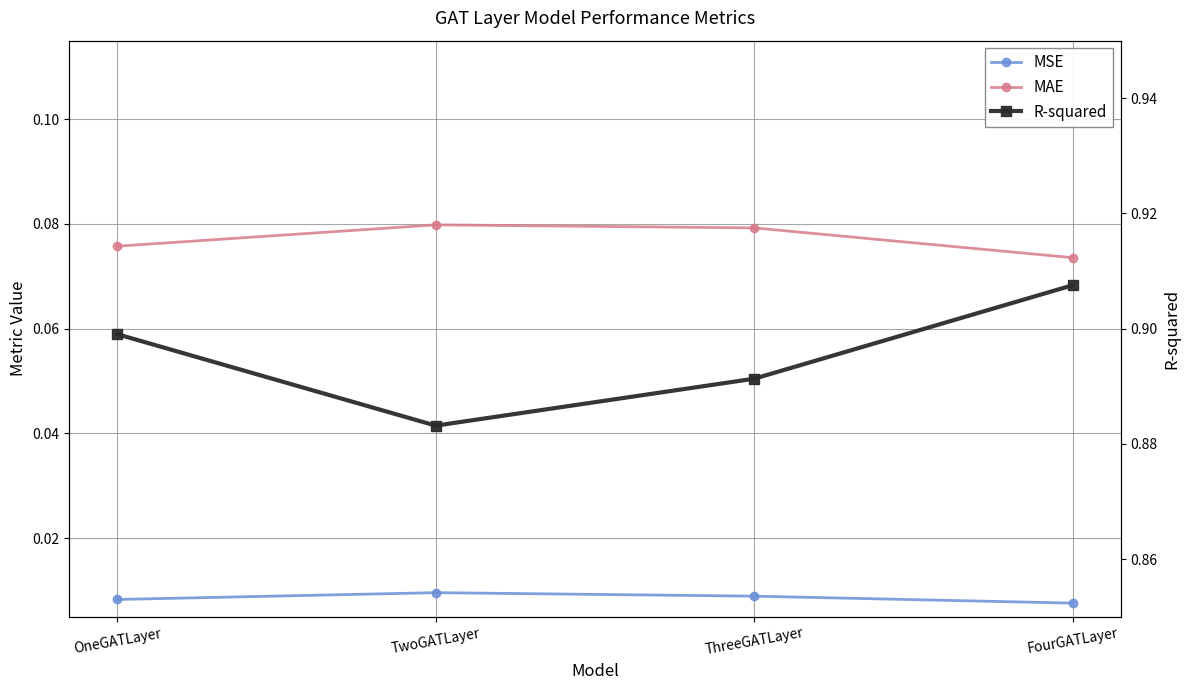

True or false: MAE and MSE intersect in this chart.

False